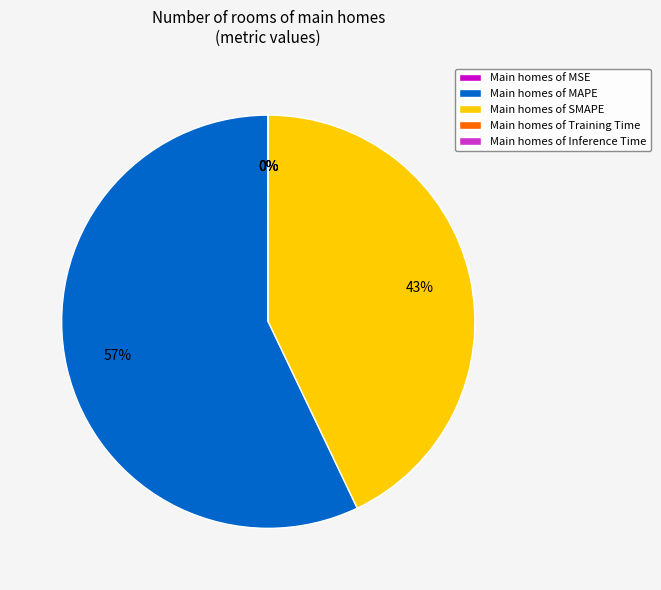

To the nearest percent, what is the average slice percentage?

20%